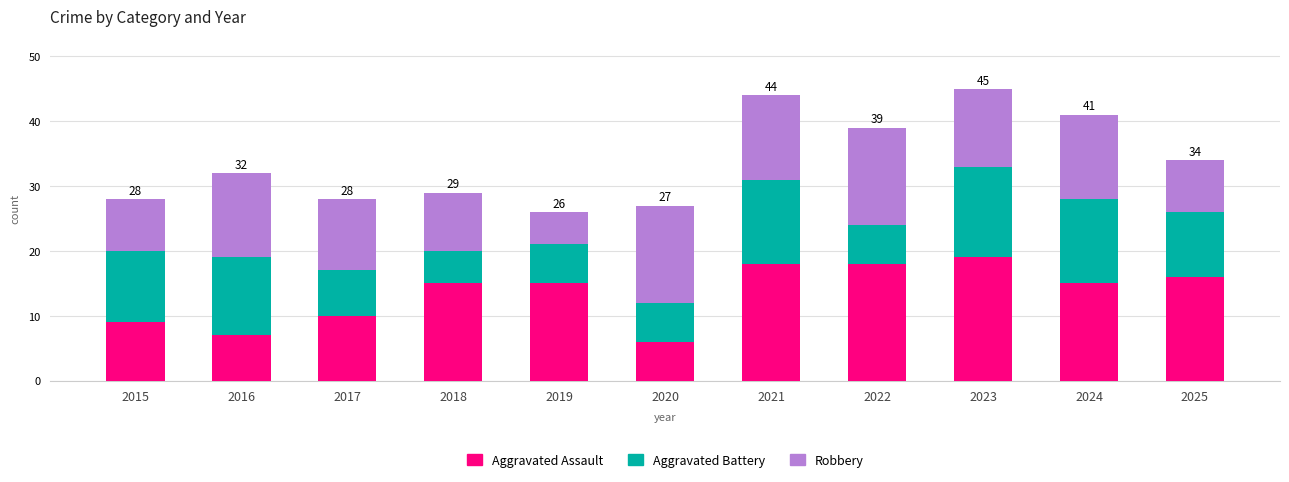

How many bars are there in total?

11